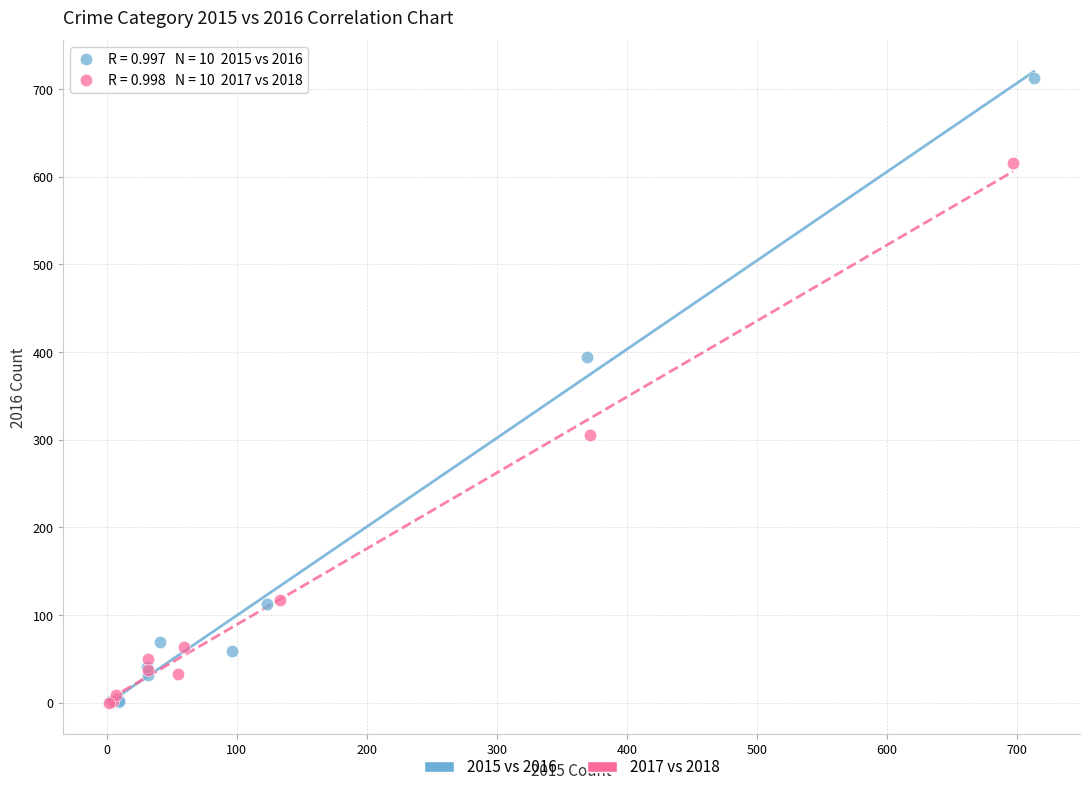

Which series has the widest spread of Y values?

2015 vs 2016